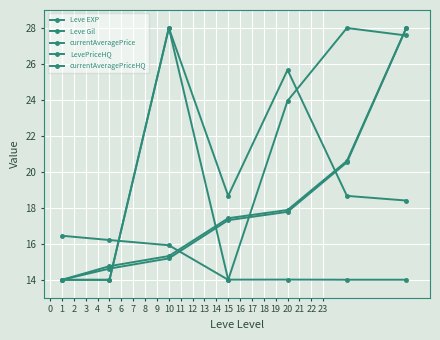

Does the chart display data point markers on the line(s)?

Yes